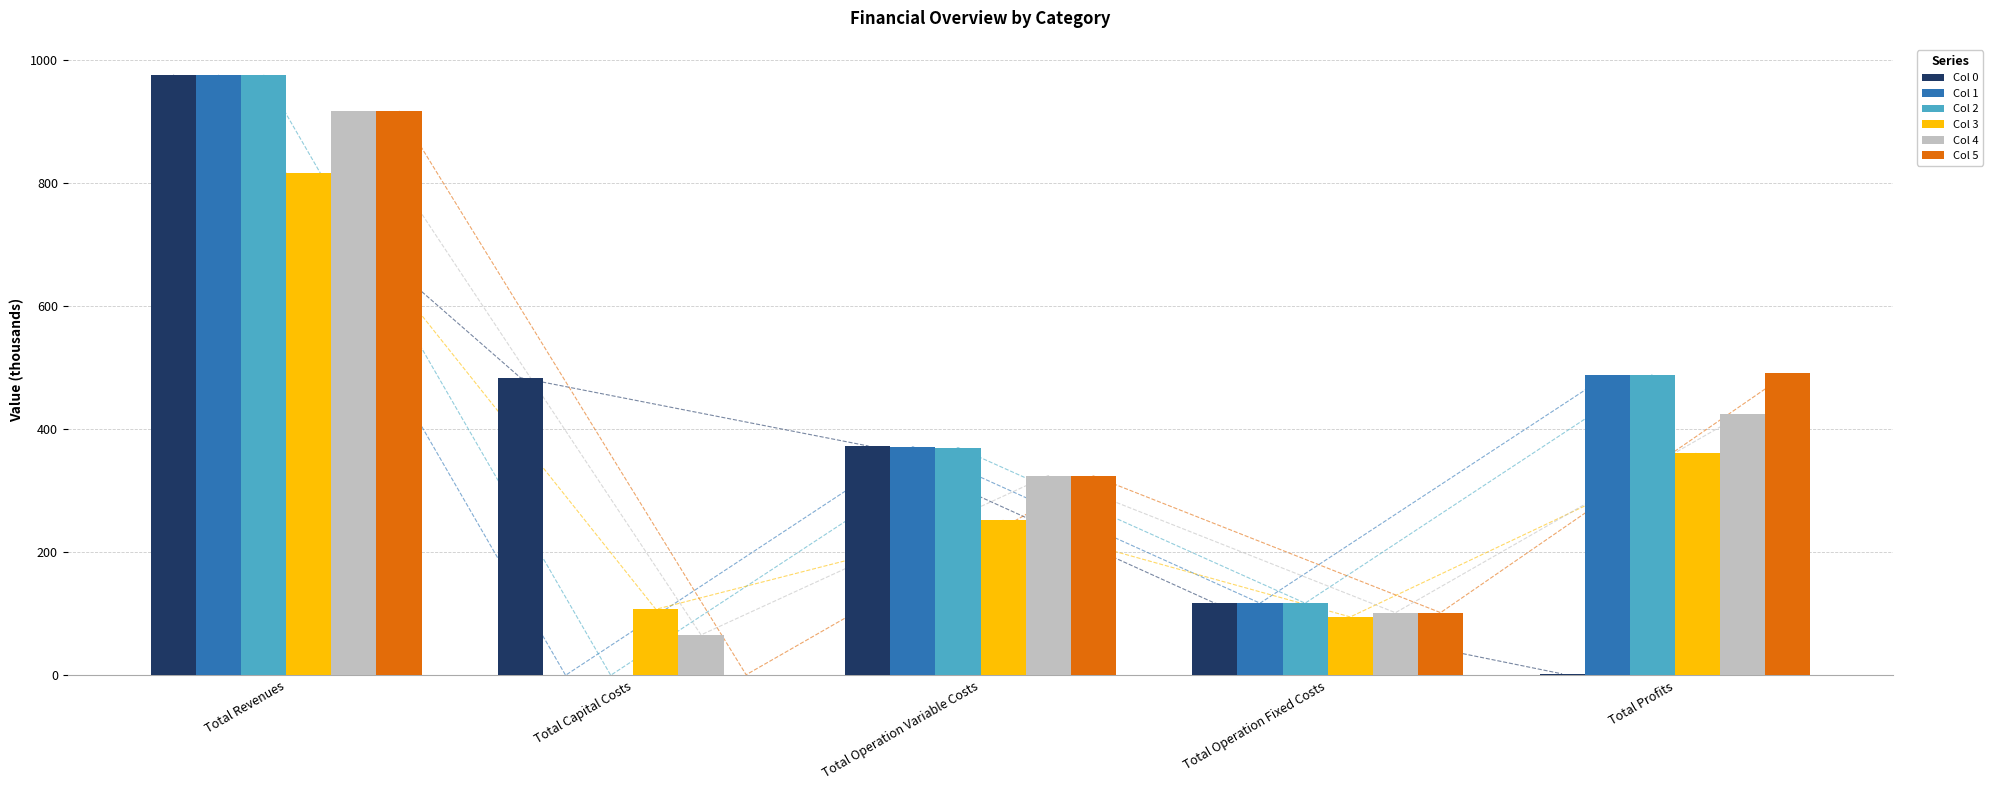

Reading left to right, transcribe all the data shown in this chart.

Col 0: Total Revenues=976.0	Total Capital Costs=483.6	Total Operation Variable Costs=372.9	Total Operation Fixed Costs=117.2	Total Profits=2.3
Col 1: Total Revenues=976.0	Total Capital Costs=0.0	Total Operation Variable Costs=371.5	Total Operation Fixed Costs=117.2	Total Profits=487.3
Col 2: Total Revenues=976.0	Total Capital Costs=0.0	Total Operation Variable Costs=370.2	Total Operation Fixed Costs=117.2	Total Profits=488.7
Col 3: Total Revenues=815.7	Total Capital Costs=107.2	Total Operation Variable Costs=251.8	Total Operation Fixed Costs=94.8	Total Profits=361.9
Col 4: Total Revenues=916.5	Total Capital Costs=65.6	Total Operation Variable Costs=324.6	Total Operation Fixed Costs=101.7	Total Profits=424.6
Col 5: Total Revenues=917.4	Total Capital Costs=0.8	Total Operation Variable Costs=324.1	Total Operation Fixed Costs=101.8	Total Profits=490.7